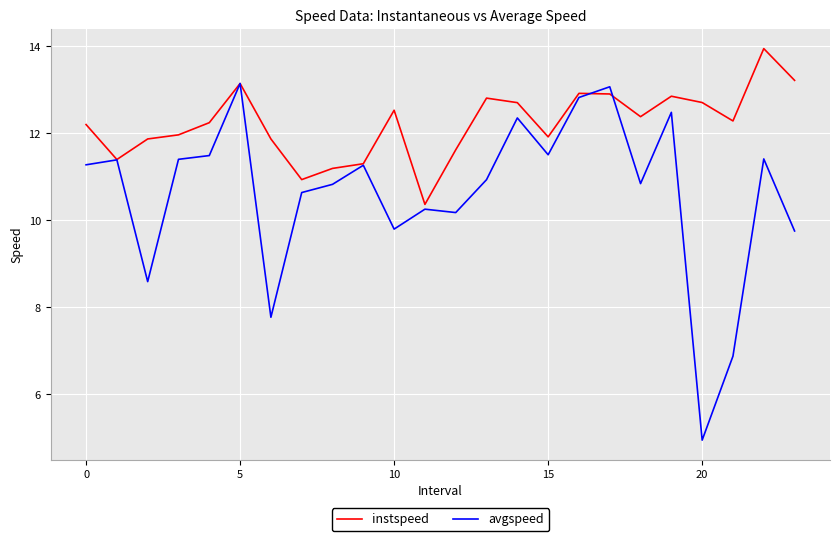

List the series in order of their overall mean, lowest first.

avgspeed, instspeed